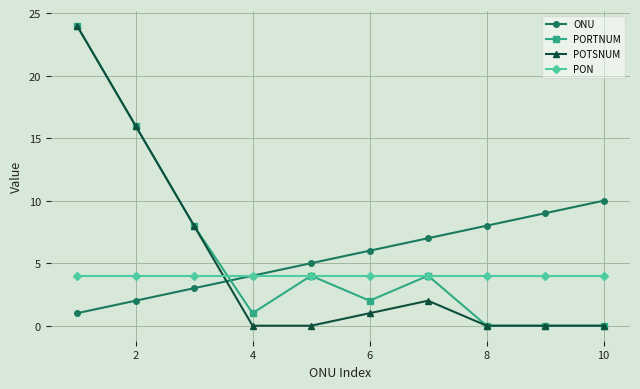

What is the value of the ONU point at the 7th from the left?

7